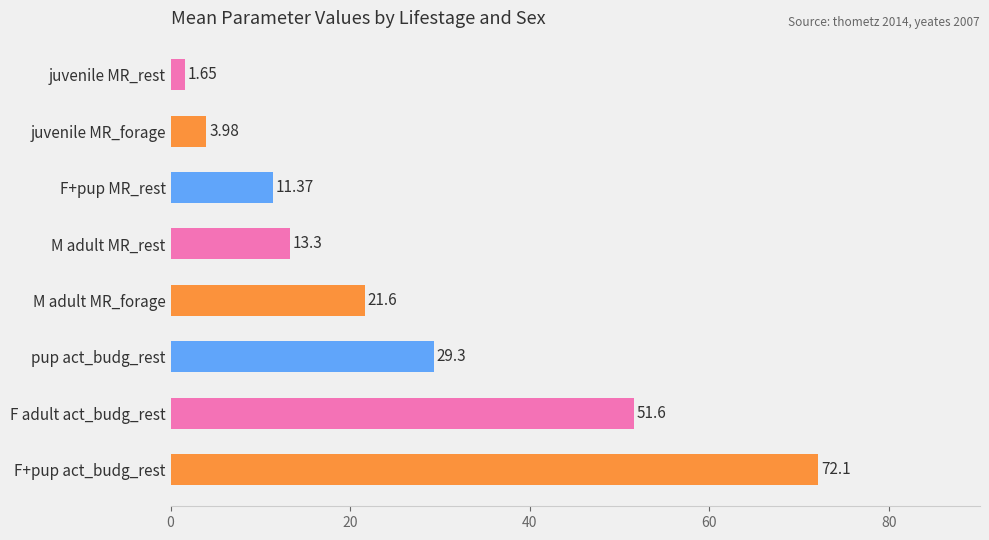

What is the average value?

25.6